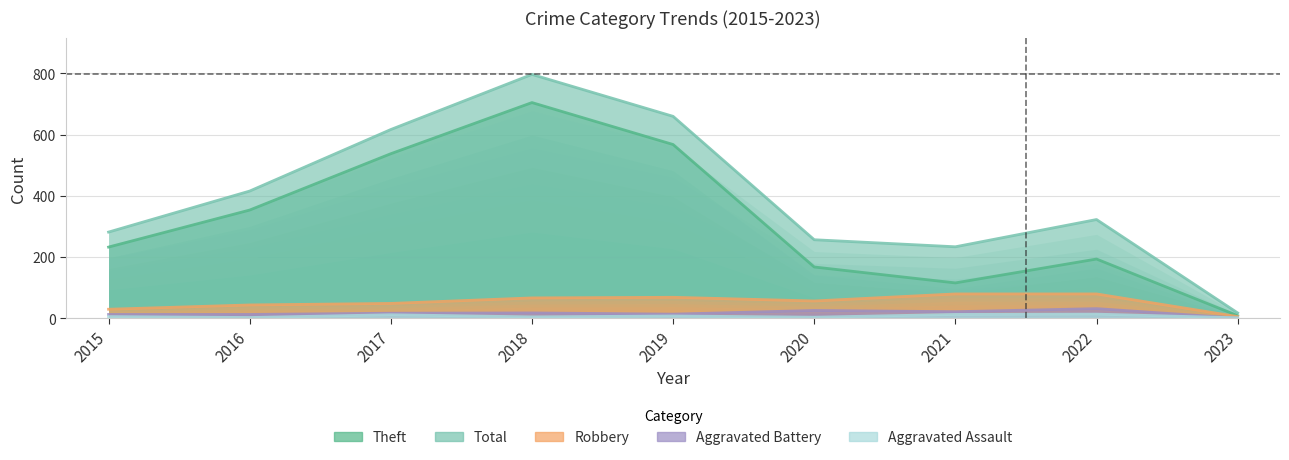

How many data points in Aggravated Assault are less than 6?

4